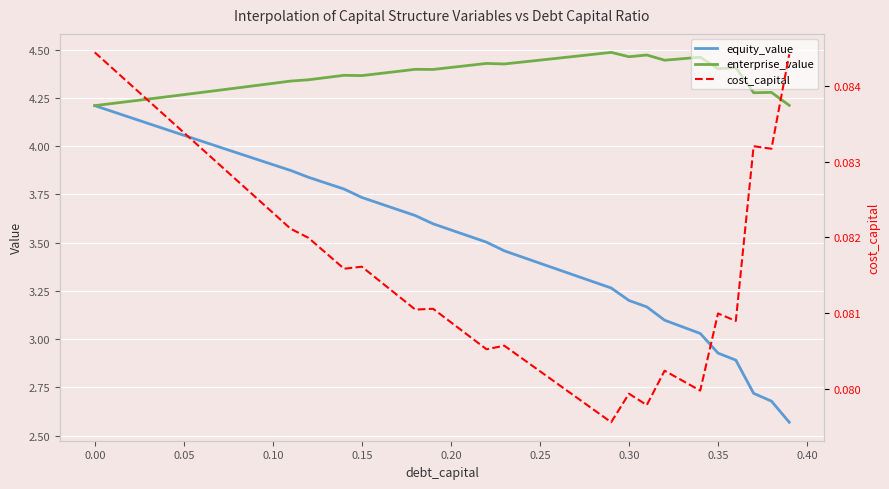

How many interior local valleys does the enterprise_value series have?

7